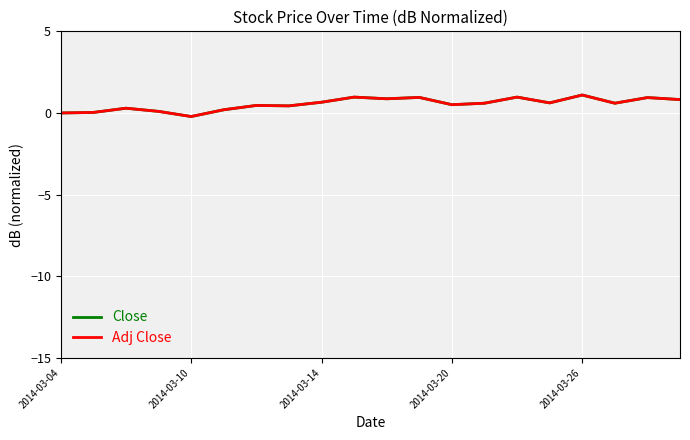

What is the sum of all Close values?

10.9